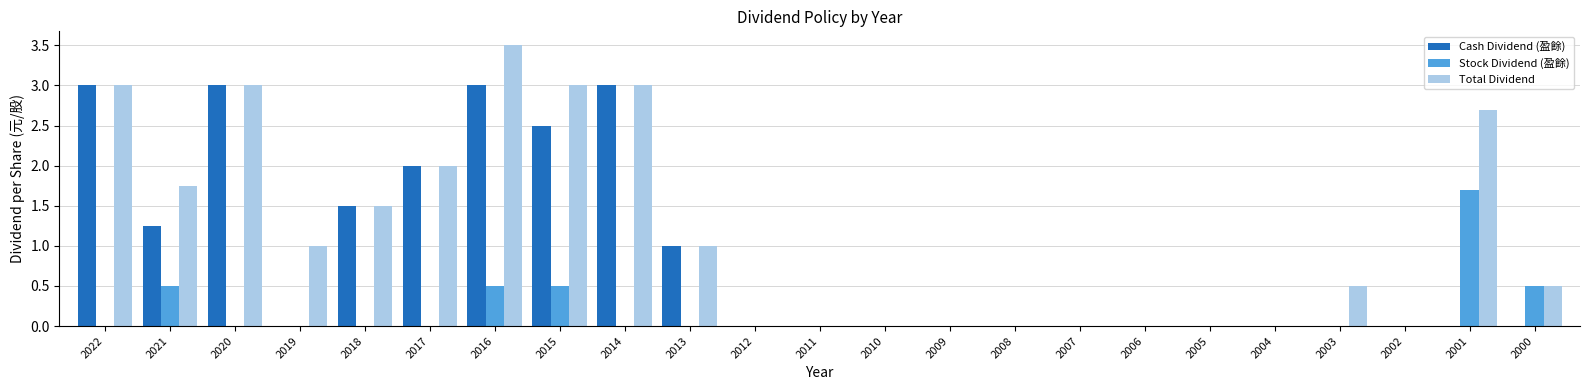

How many groups of bars are there?

23